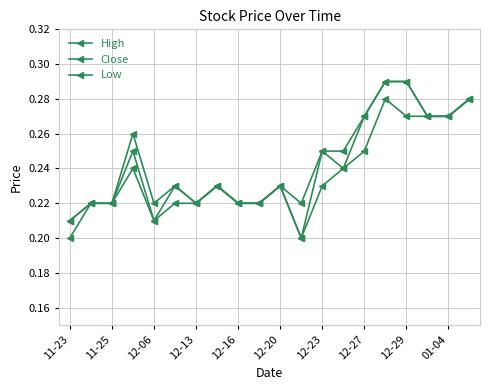

What is the maximum value shown in the chart?

0.3